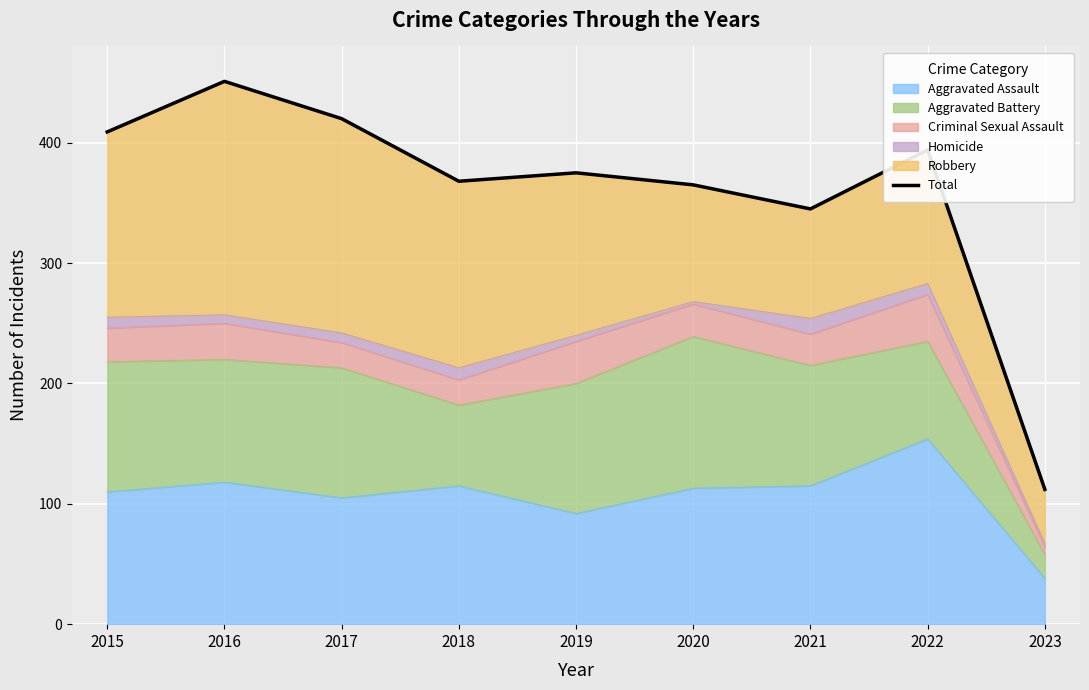

List the labels in order of value, smallest first.

2023, 2021, 2020, 2018, 2019, 2022, 2015, 2017, 2016